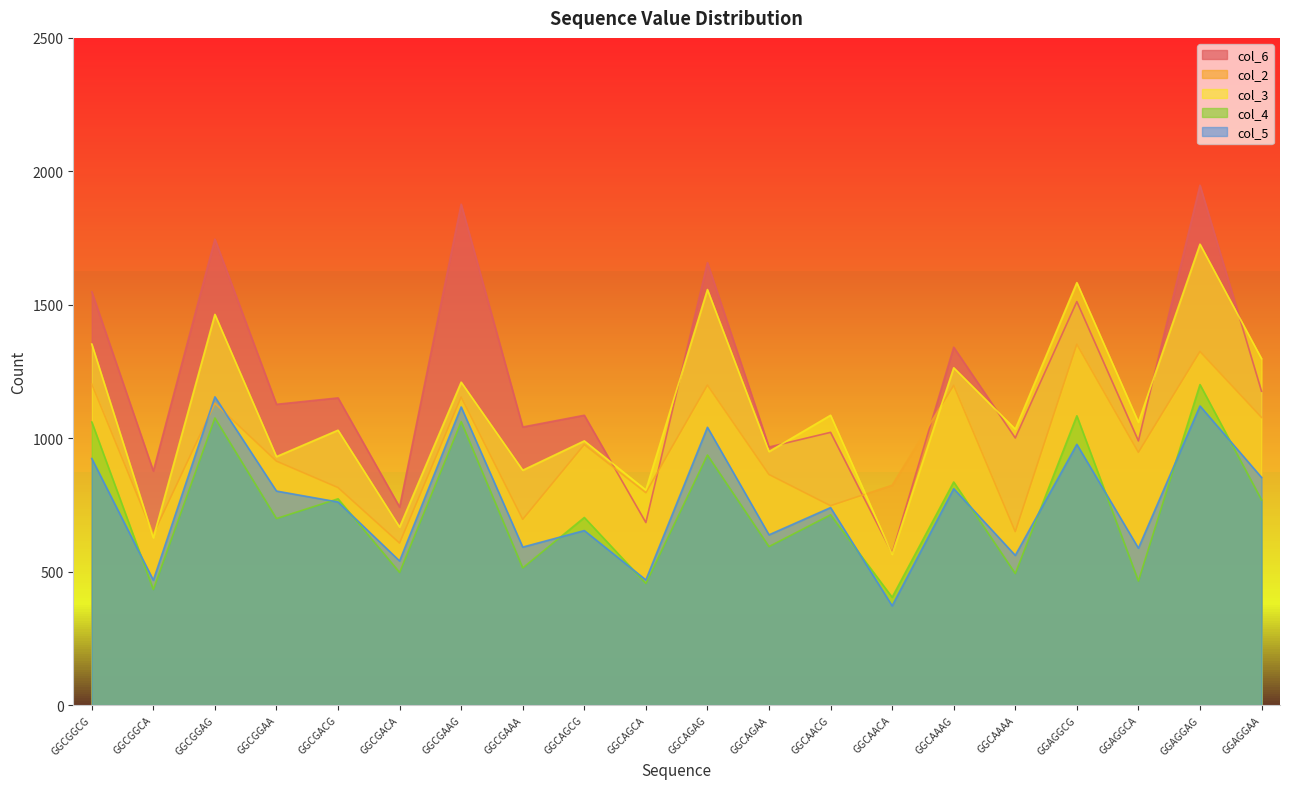

What is the label of the 9th point from the left?

GGCAGCG